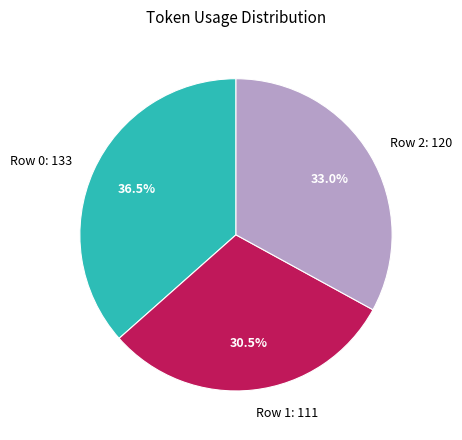

What percentage is NOT represented by Row 2?

67.0%